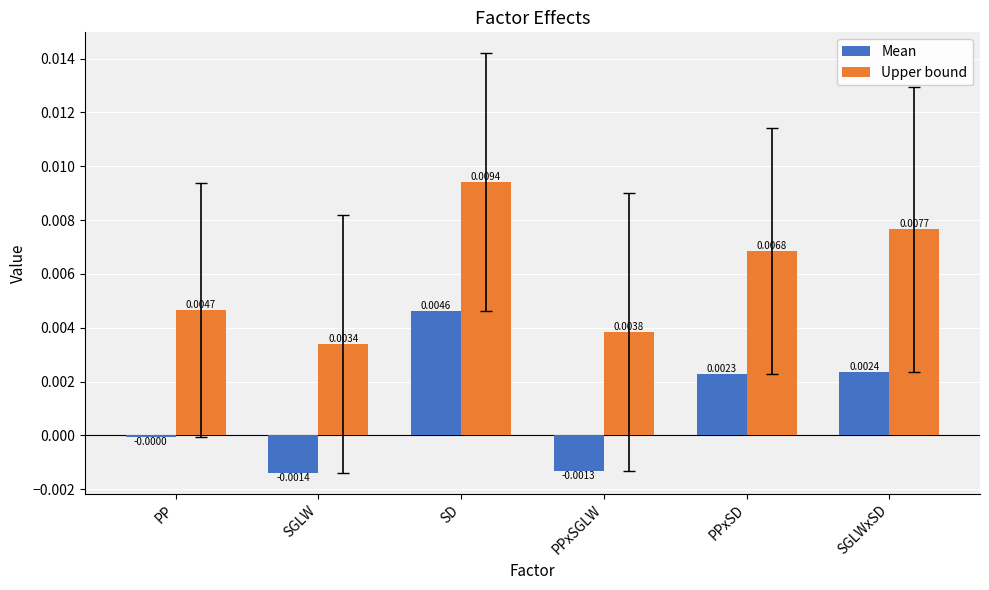

At which label is Mean closest to 0?

PP